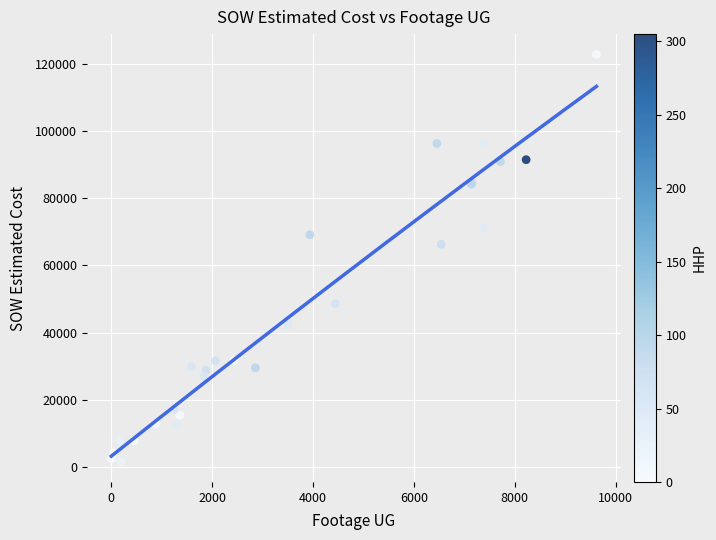

What Y value in the scatter plot is closest to 62167?

66271.5